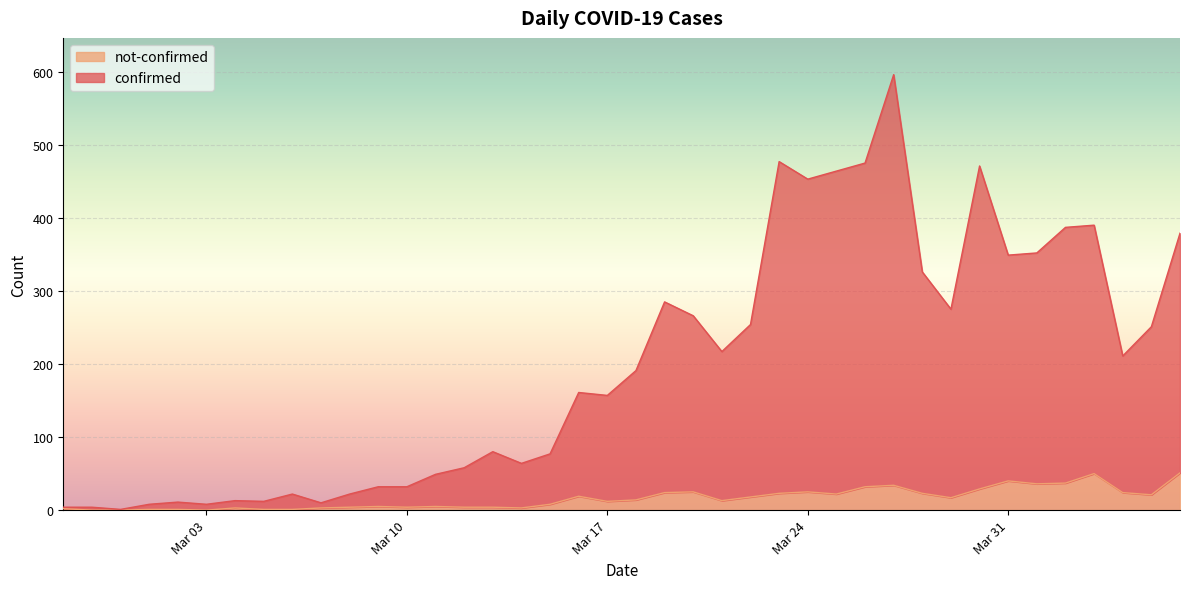

What is the difference between the confirmed values at 2020-03-28 and 2020-03-07?

316